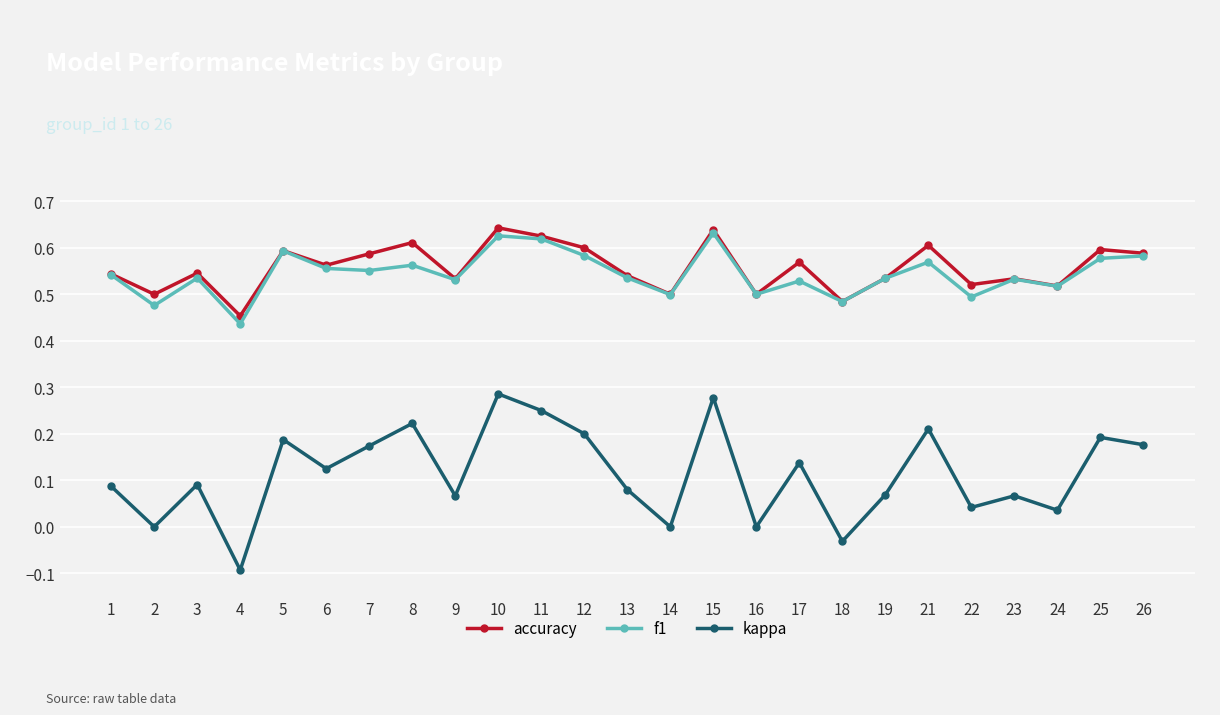

Which series has the largest range (max minus min)?

kappa